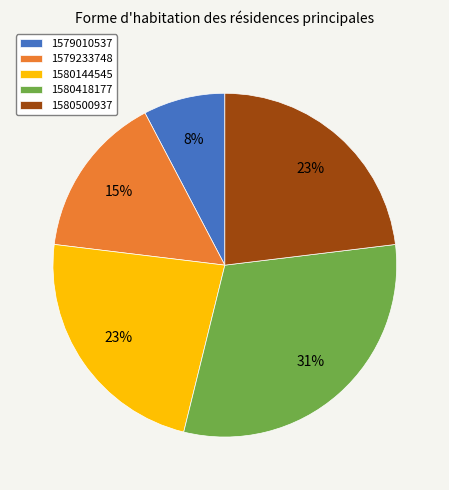

Does 1580500937 account for over 50% of the chart?

No